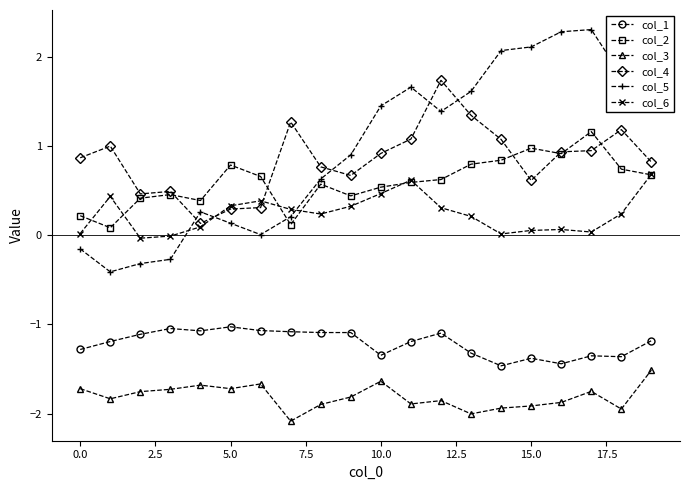

What is the minimum value shown in the chart?

-2.1